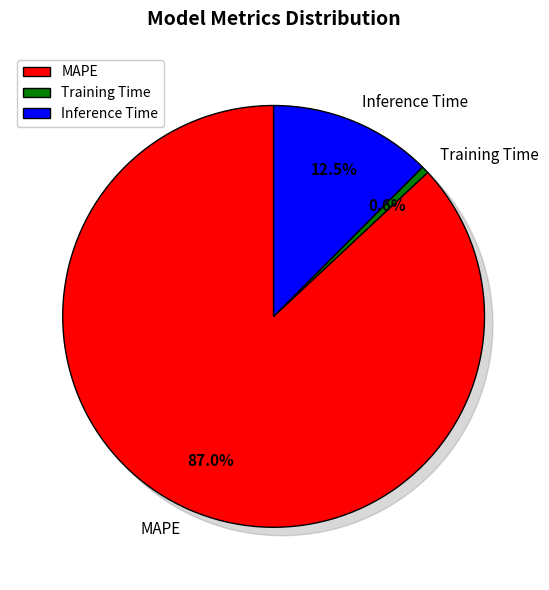

How many slices are in this pie chart?

3